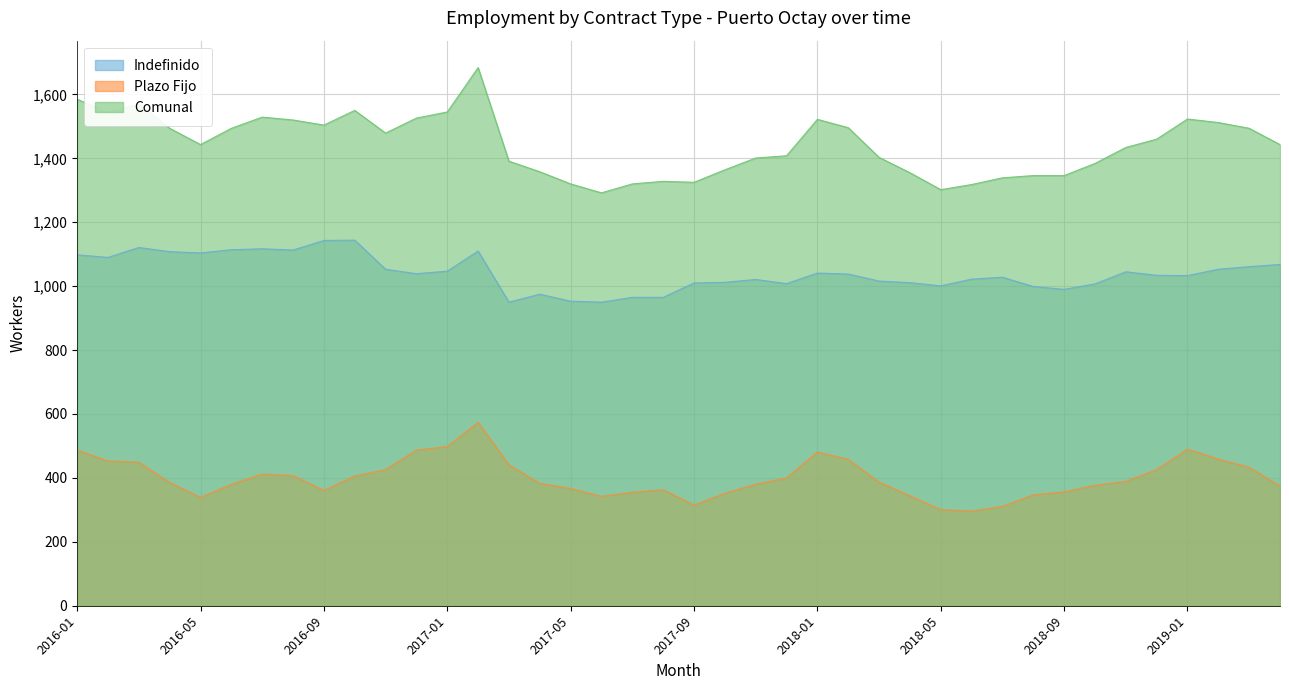

Count the number of data series in this chart.

3